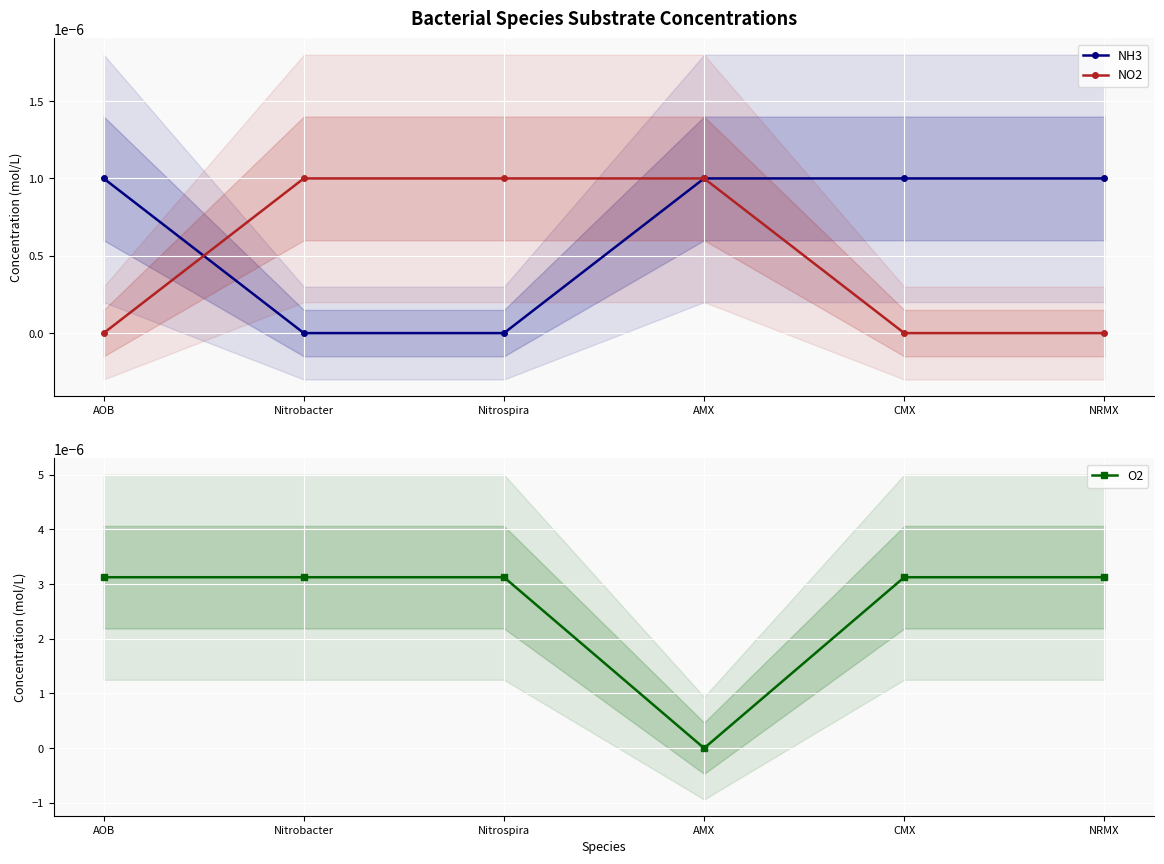

What is the label of the 1st point from the right?

NRMX